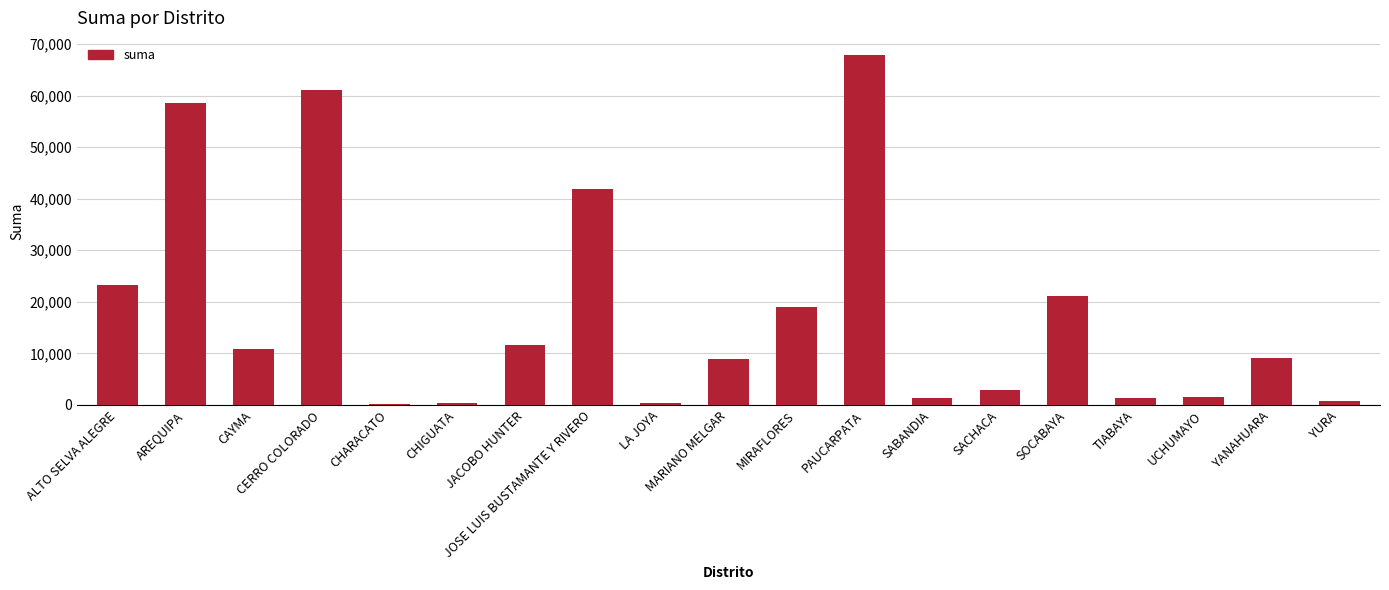

Between TIABAYA and CAYMA, which is larger?

CAYMA